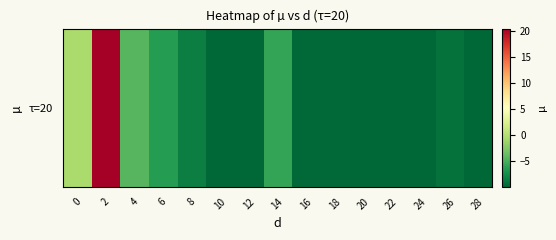

Reading left to right, extract all data points from this chart.

-0.5	20.5	-4.5	-6.5	-8.5	-10.0	-9.9	-5.9	-9.9	-9.9	-9.9	-9.9	-9.9	-9.3	-9.9